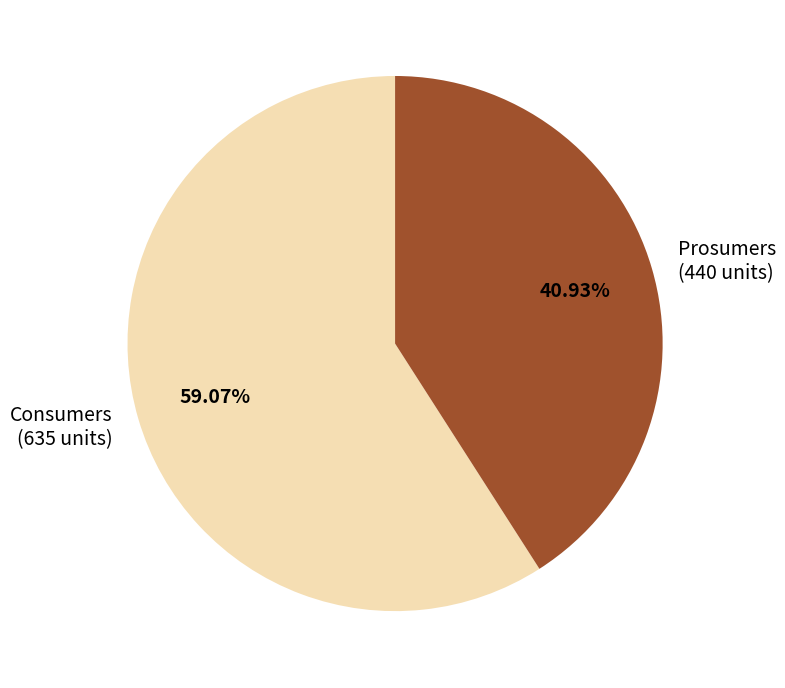

What percentage is the Prosumers slice, to the nearest percent?

41%